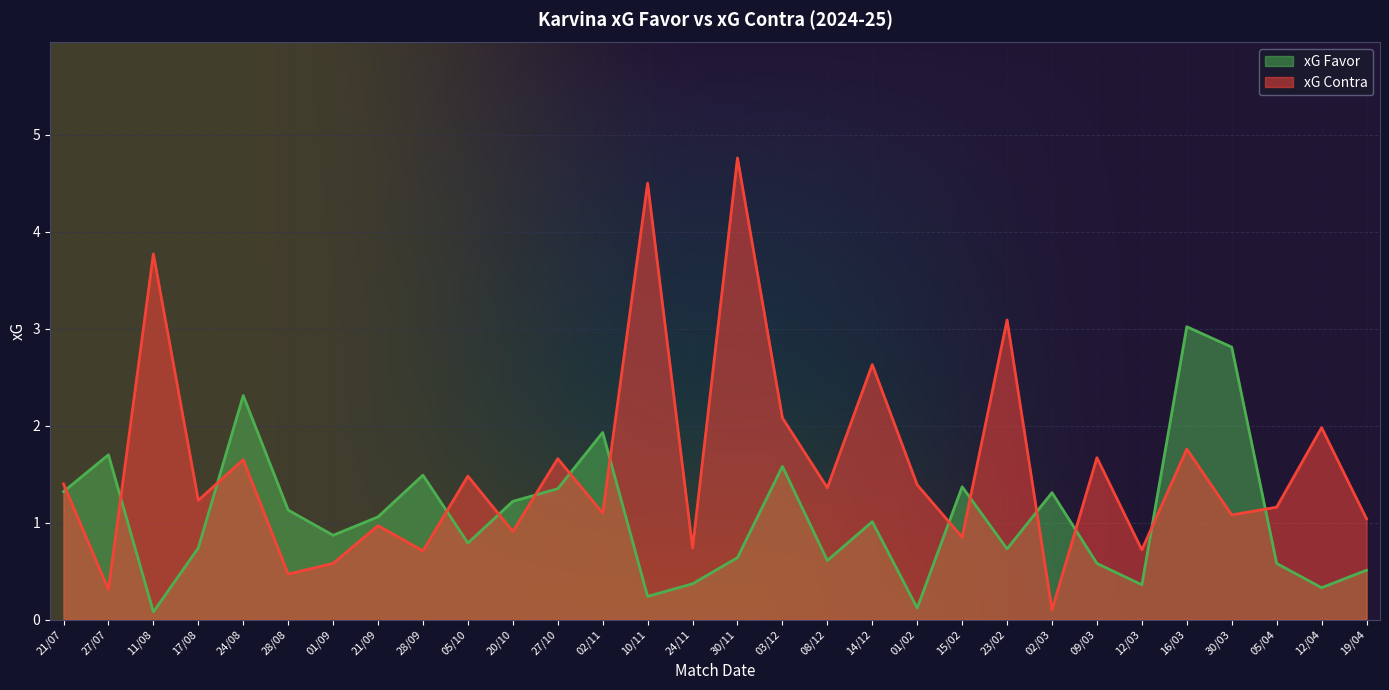

Which has a higher value, 16/03 or 05/04?

16/03